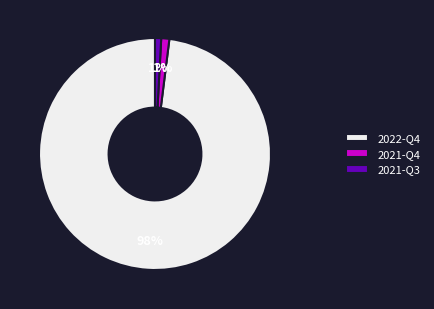

Which slice is the largest?

2022-Q4